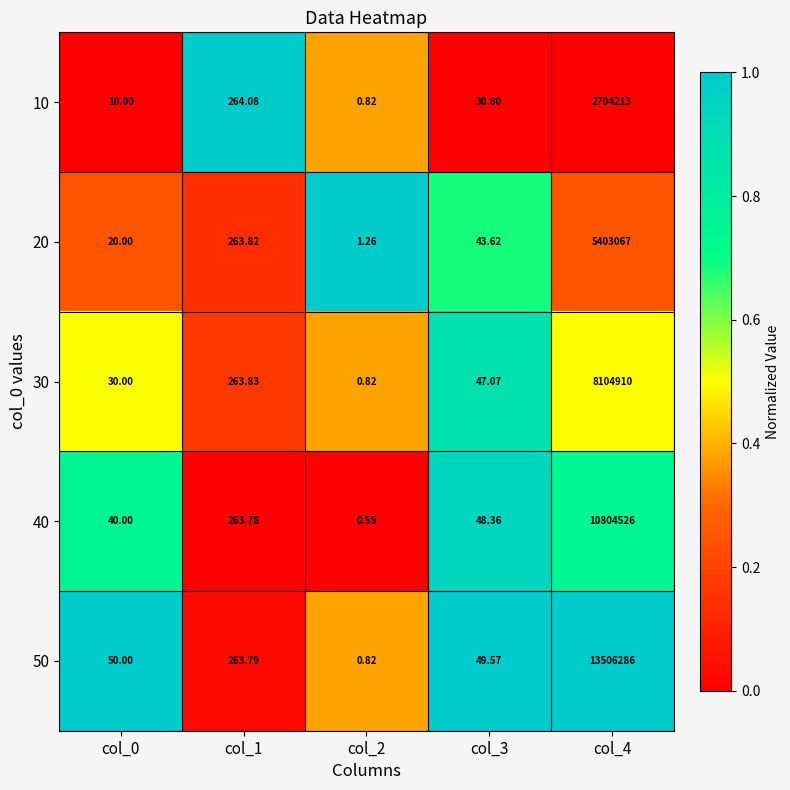

Is the value of 30 at col_1 greater than the value of 40 at col_3?

Yes